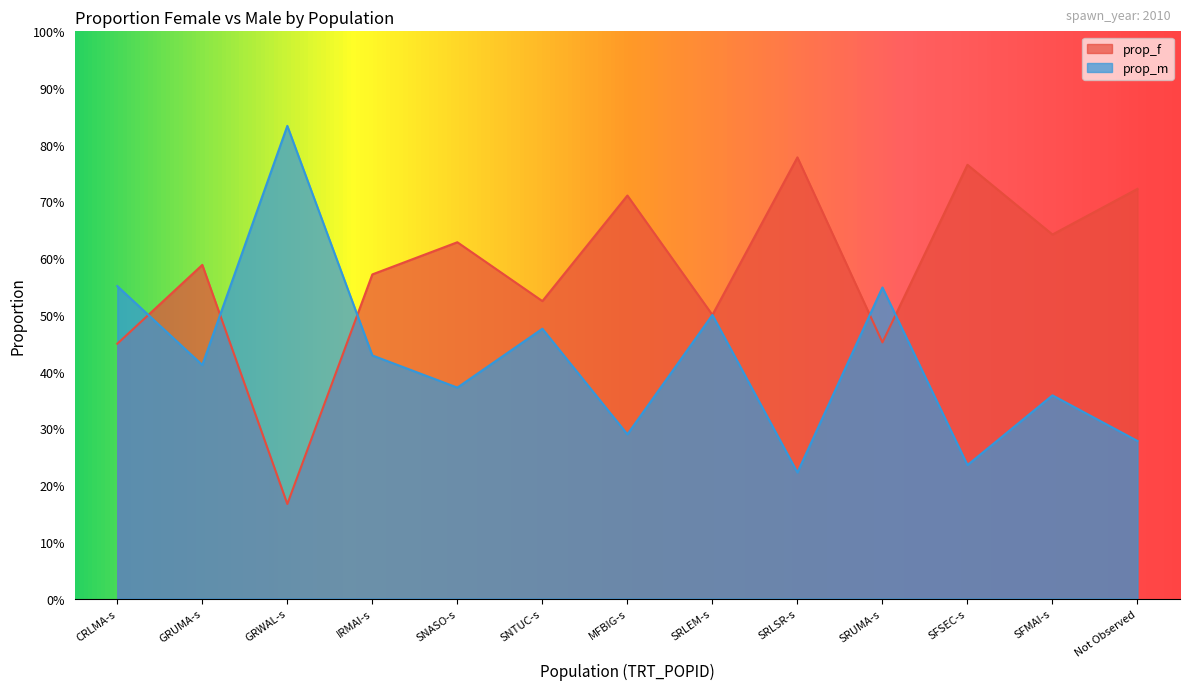

True or false: prop_f and prop_m cross at least once.

True